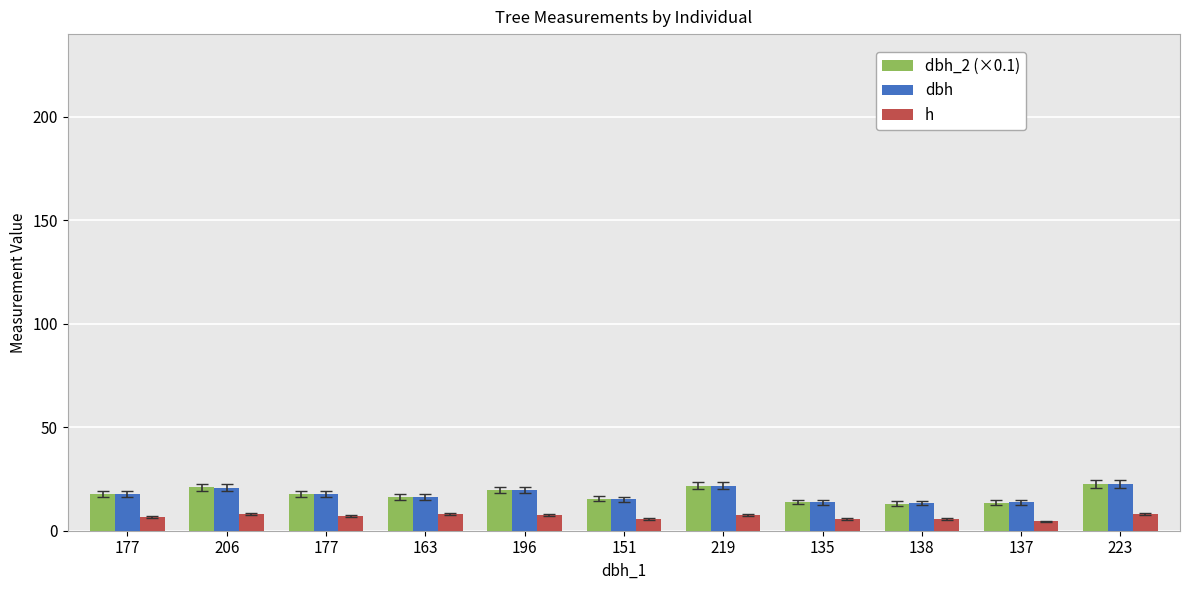

Is the value of h at 223 greater than the value of dbh_2 (×0.1) at 223?

No